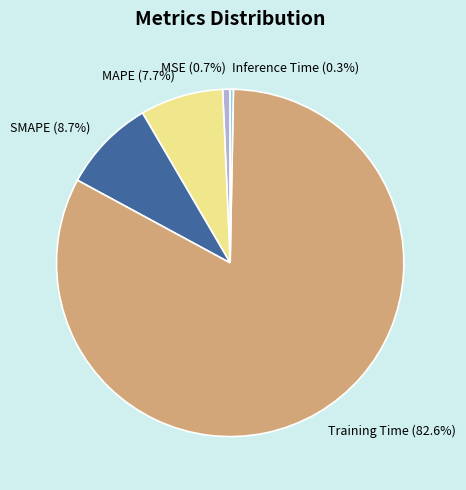

Count the number of slices in the pie.

5